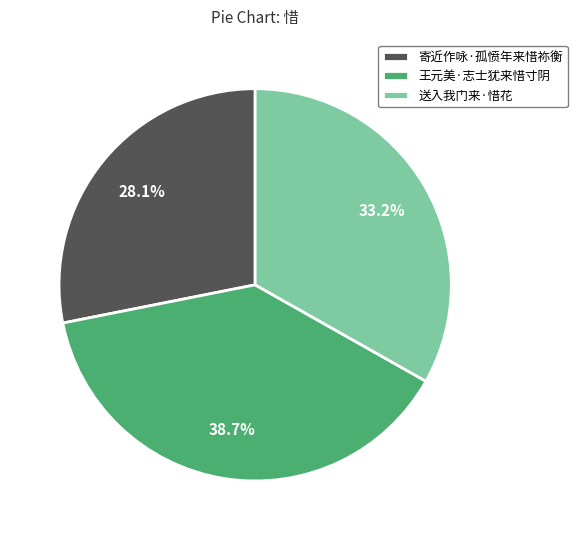

Which slice is the smallest?

寄近作咏·孤愤年来惜祢衡